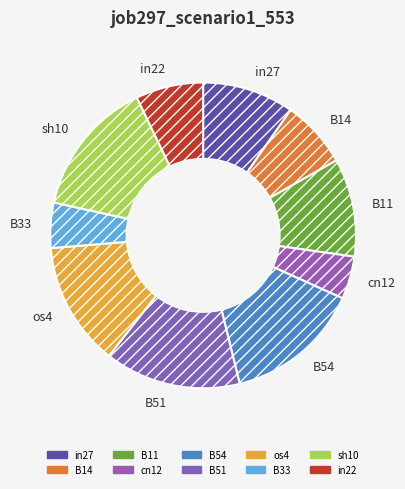

How many slices are in this pie chart?

10